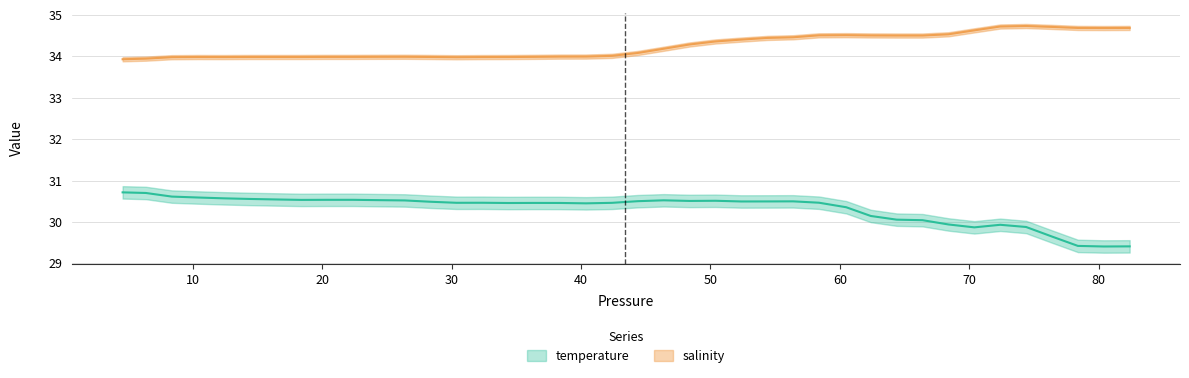

At how many categories does at least one series exceed 31?

40